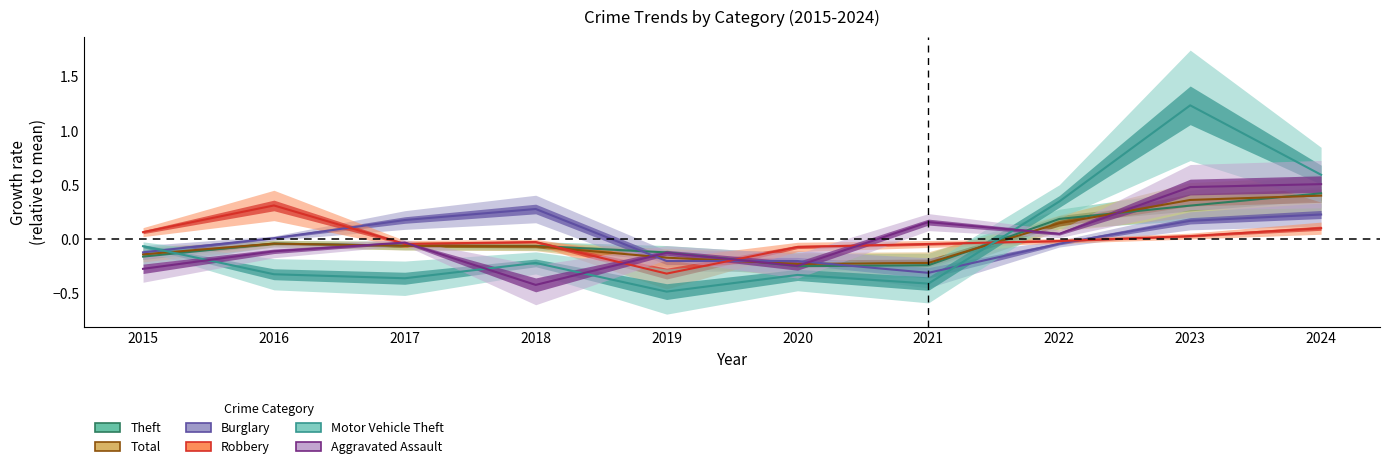

Which label corresponds to the largest value in the chart?

2023